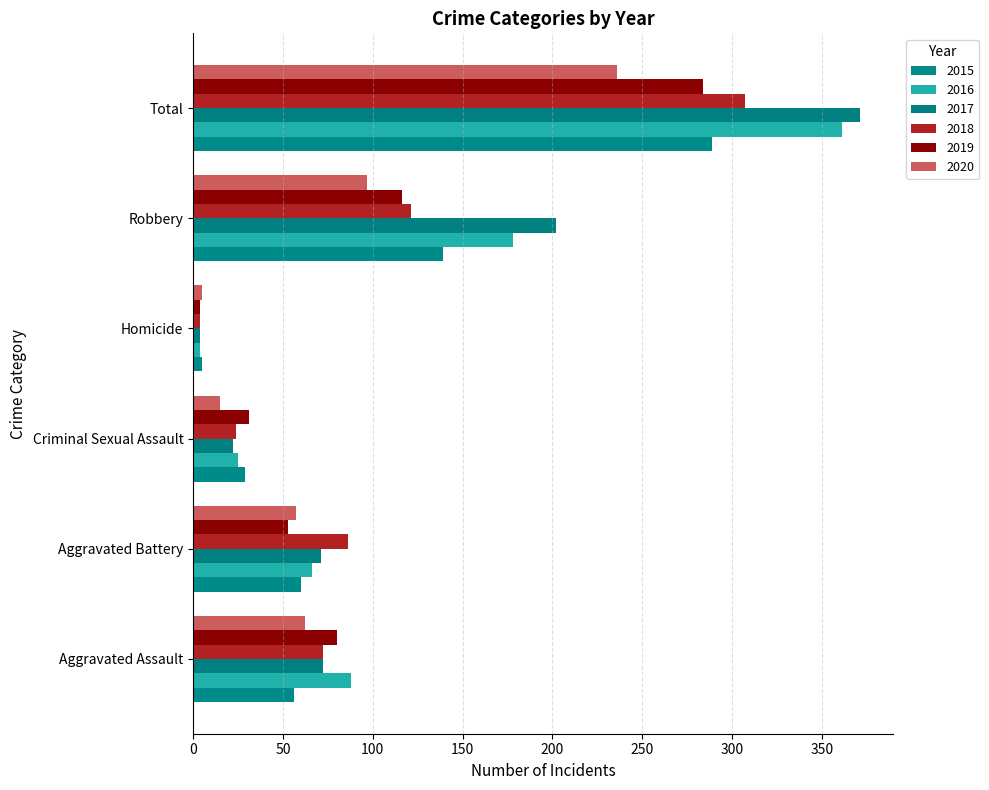

What is the greatest value displayed?

371